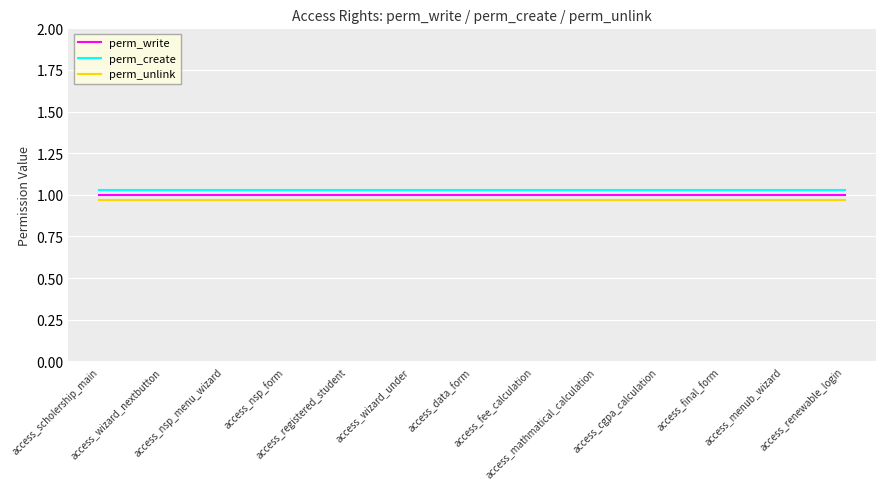

At which label is perm_write closest to 1?

access_scholership_main